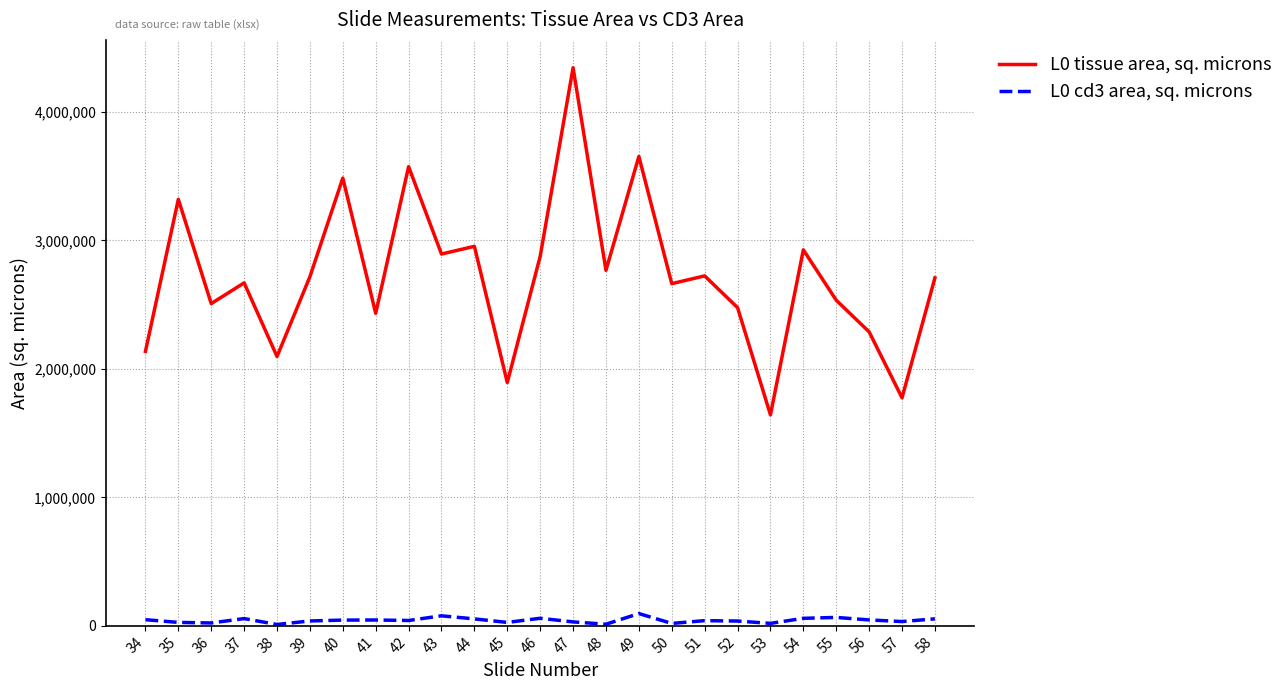

Which series has the largest total across all categories?

L0 tissue area, sq. microns